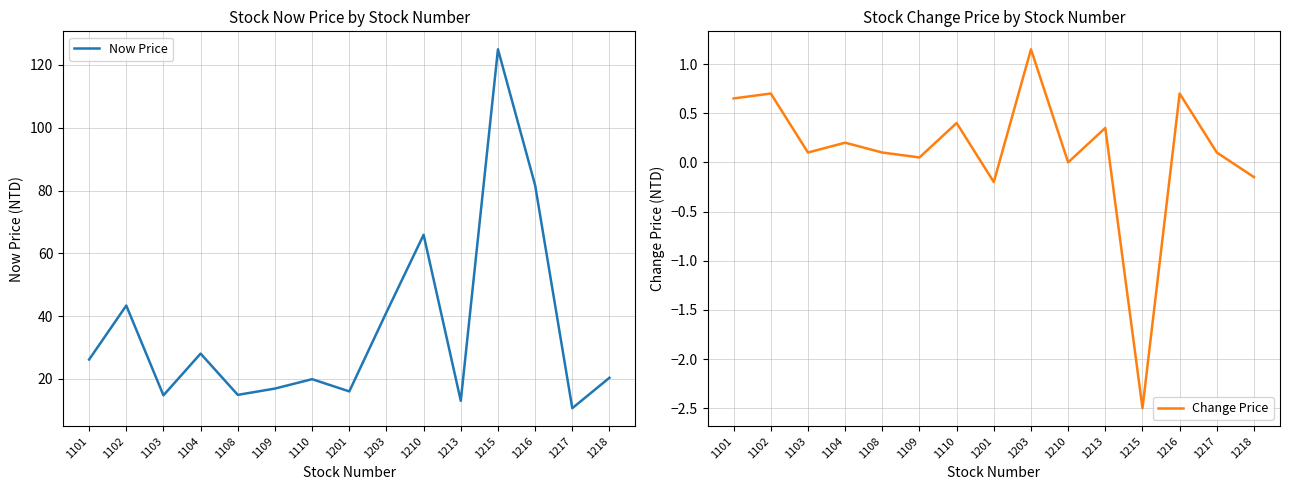

Which label corresponds to the largest value in the chart?

1215